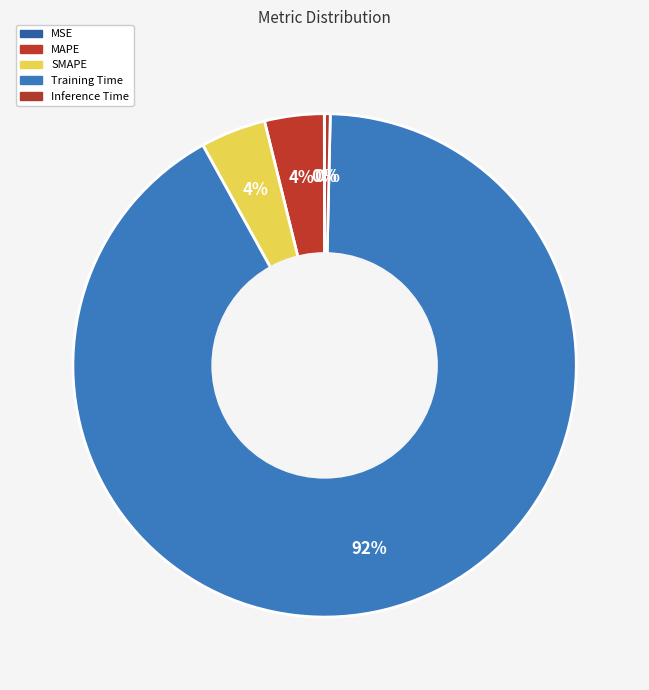

What portion of the pie excludes MAPE?

96.2%